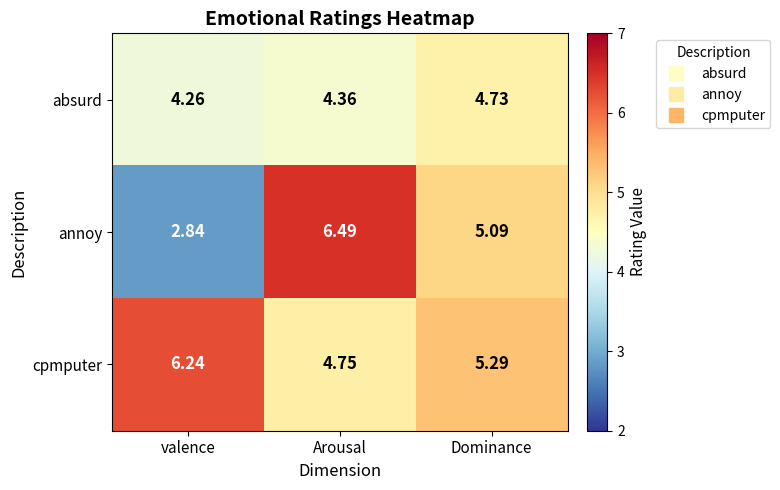

At which label does cpmputer reach its minimum?

Arousal